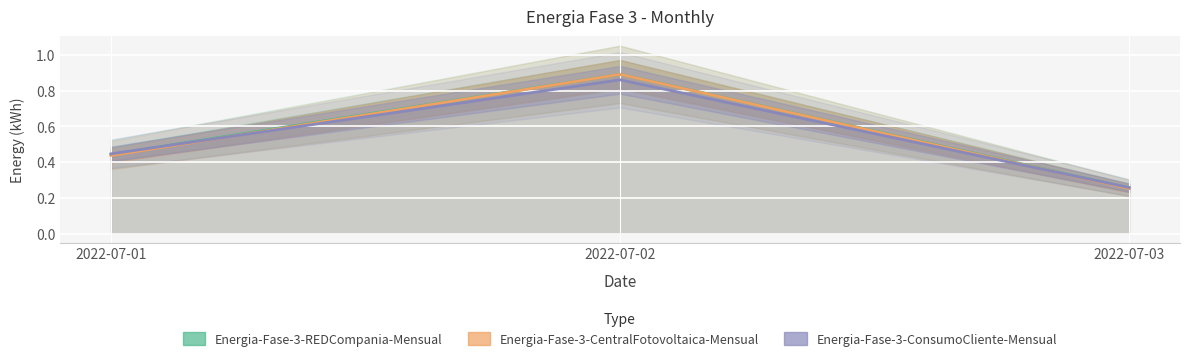

List the series in order of their peak value, highest first.

Energia-Fase-3-REDCompania-Mensual, Energia-Fase-3-CentralFotovoltaica-Mensual, Energia-Fase-3-ConsumoCliente-Mensual